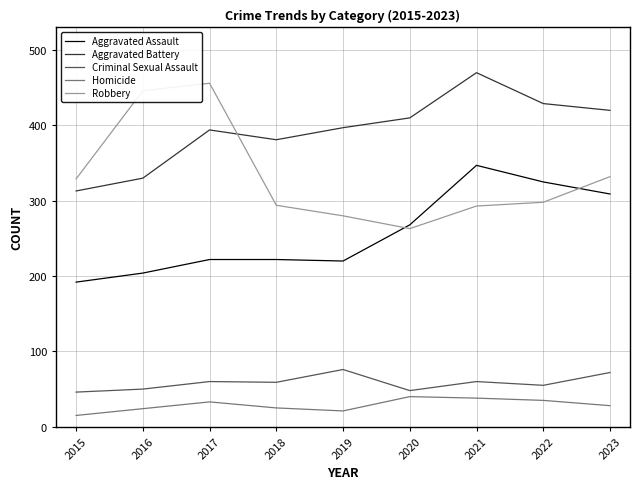

What are all the series names shown in the legend?

Aggravated Assault, Aggravated Battery, Criminal Sexual Assault, Homicide, Robbery